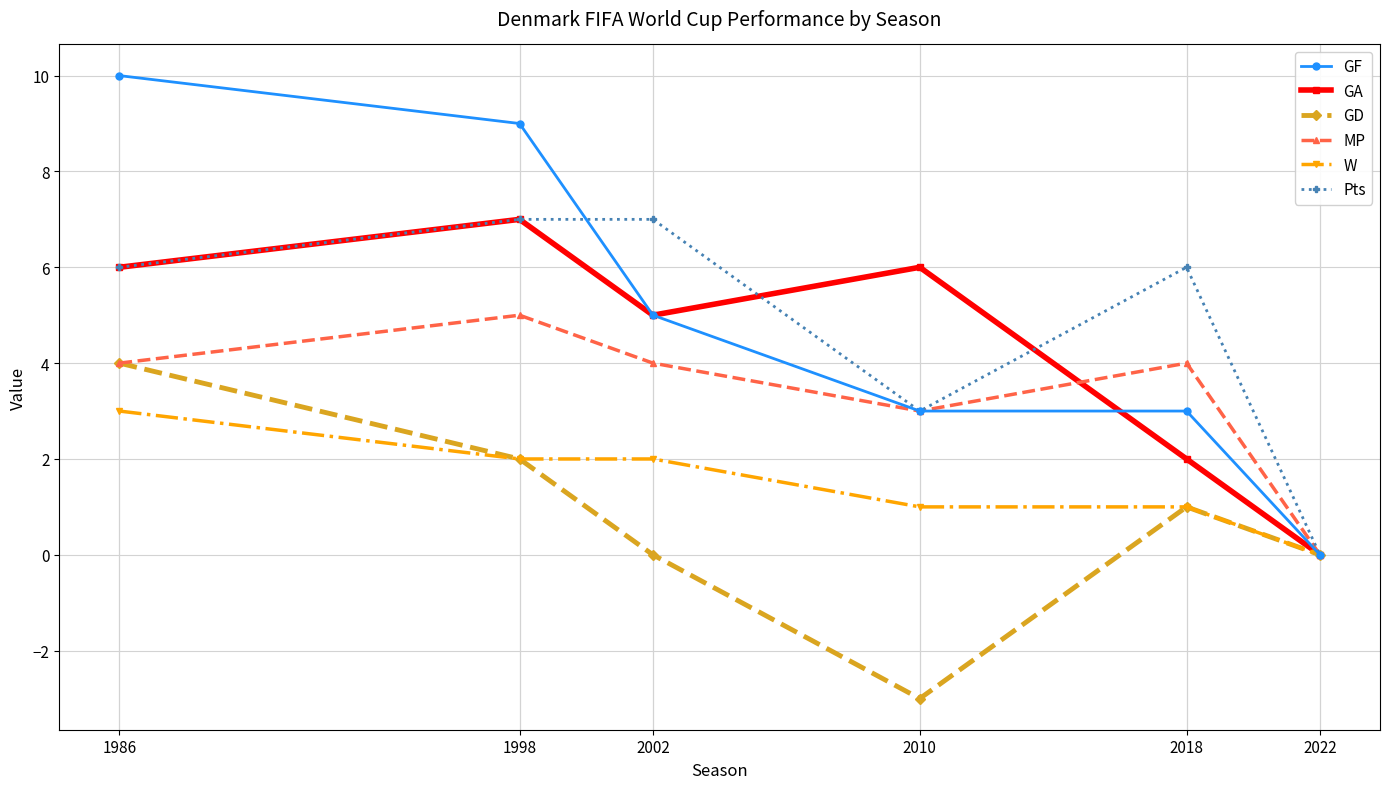

What is the minimum value shown in the chart?

-3